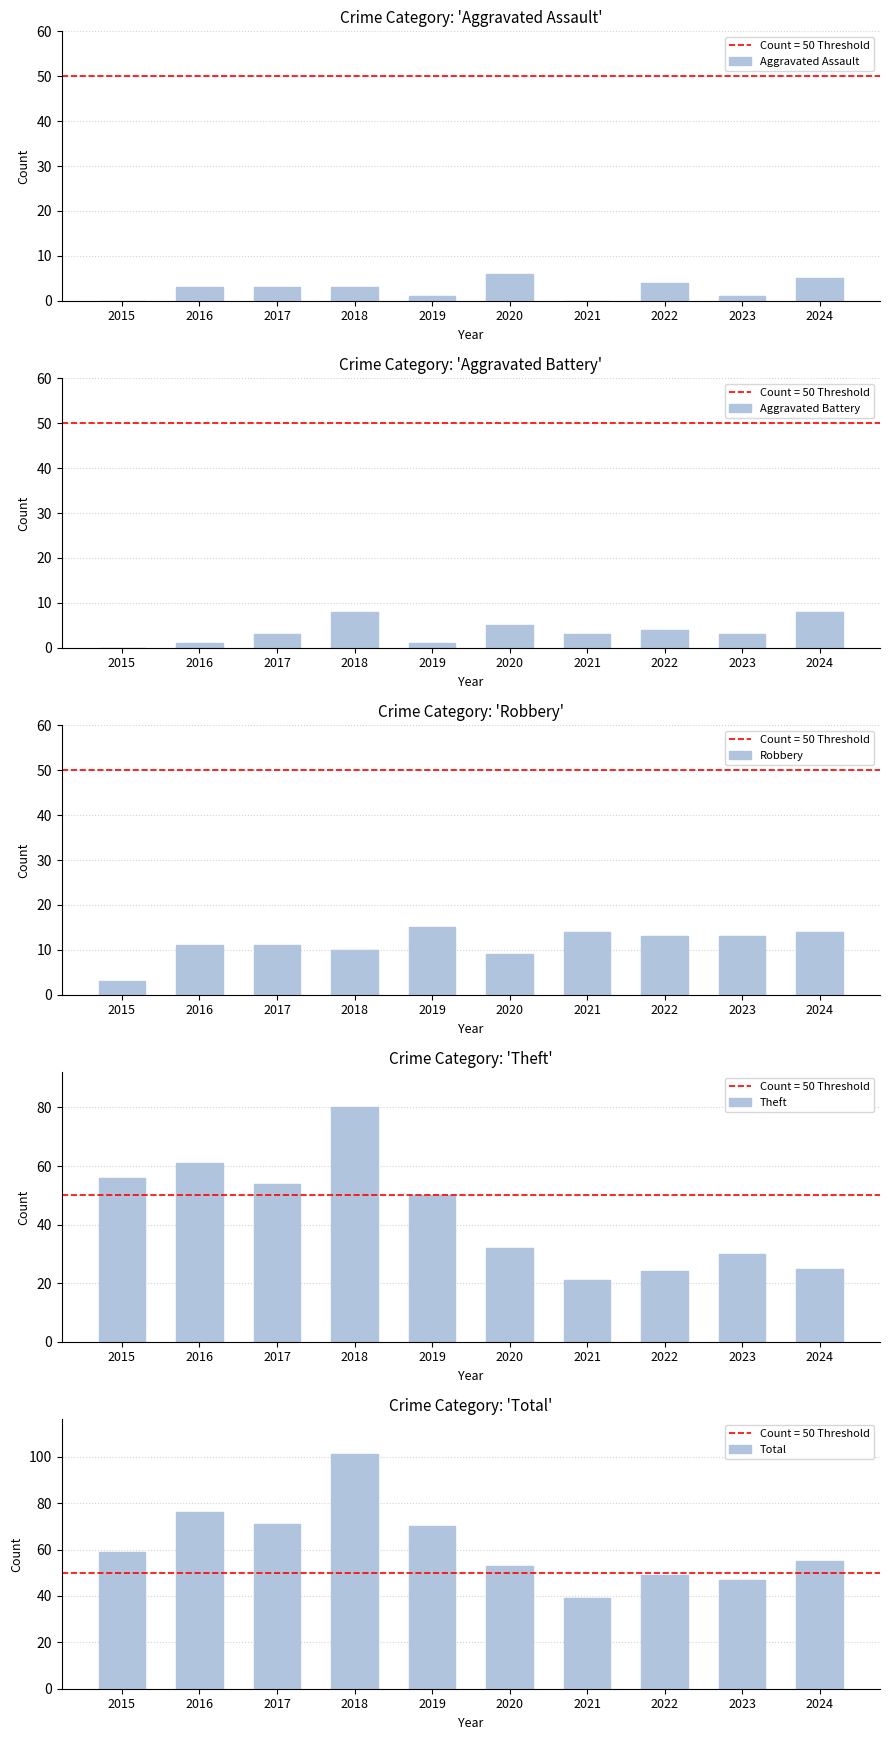

The value of Theft at 2023 is 30. True or false?

True